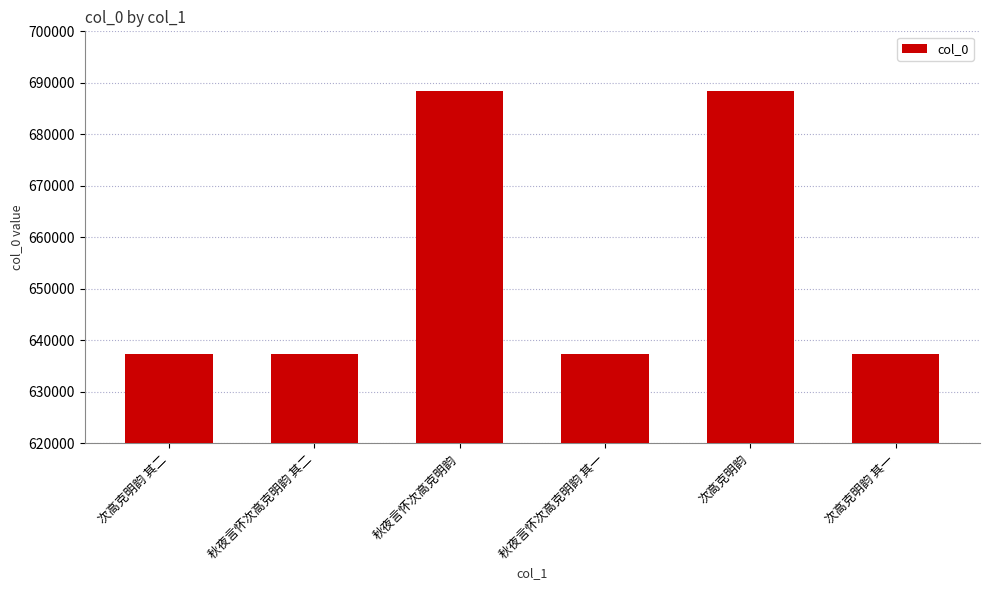

Approximately how many times larger is the value at 秋夜言怀次高克明韵 compared to 次高克明韵 其一?

1.1